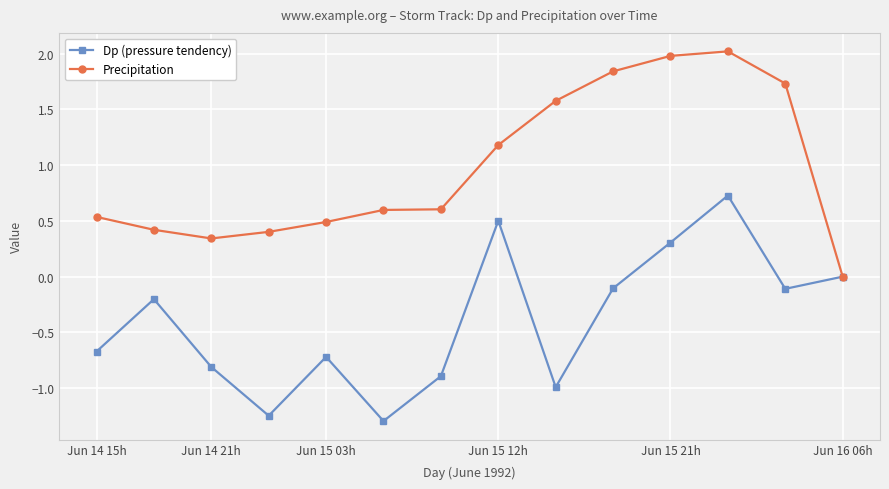

Rank the series by their average value, from highest to lowest.

Precipitation, Dp (pressure tendency)